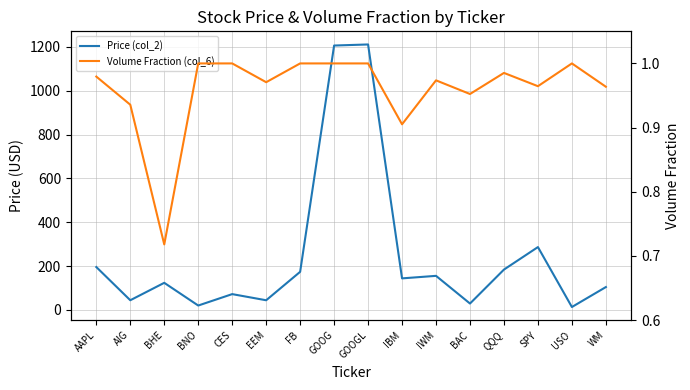

At which category does Volume Fraction (col_6) reach its first local valley?

BHE